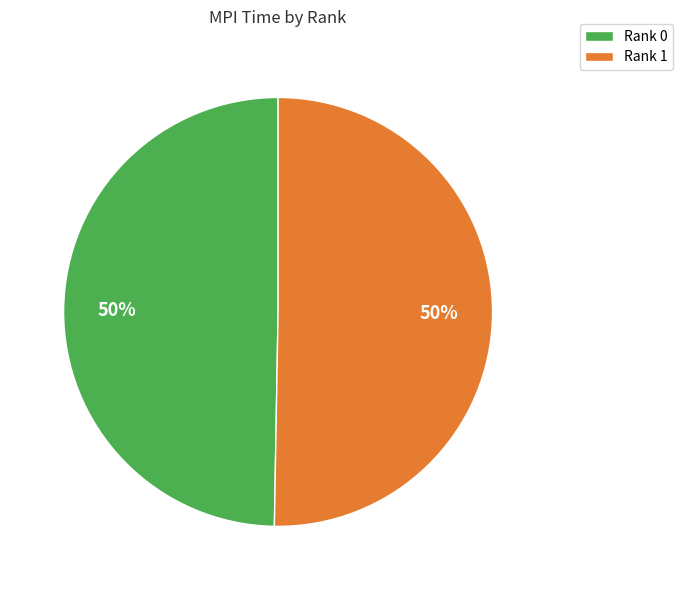

Approximately how many times larger is the value at Rank 1 compared to Rank 0?

1.0